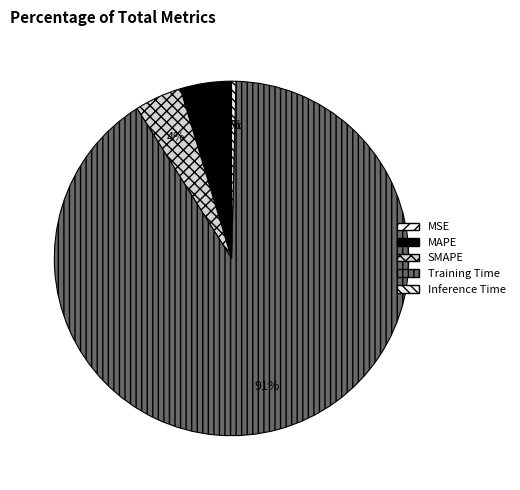

Is the sum of MAPE and Inference Time greater than half?

No